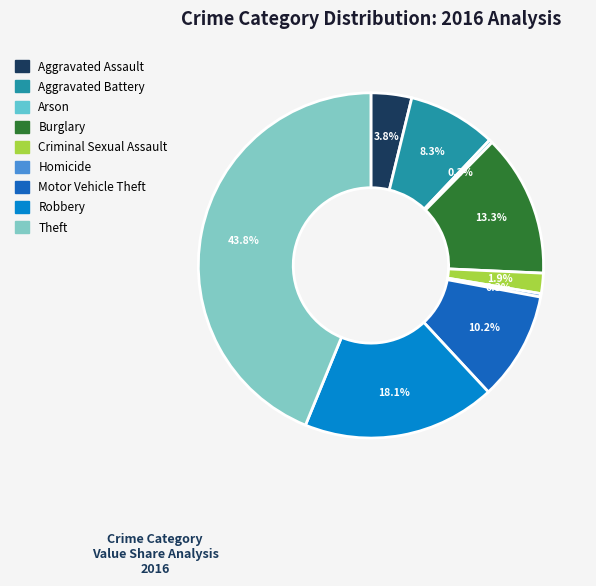

To the nearest percent, what is the average slice percentage?

11%